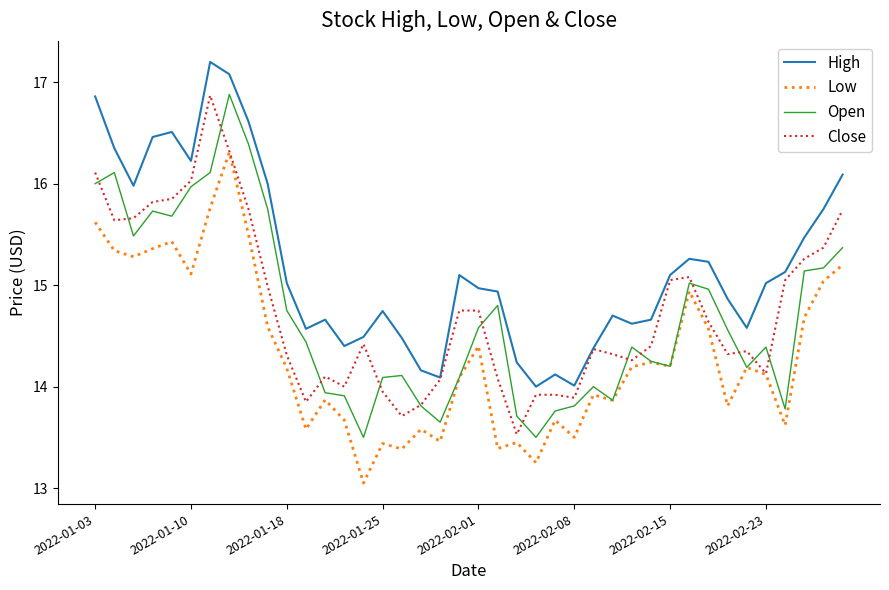

Which series has the largest total across all categories?

High